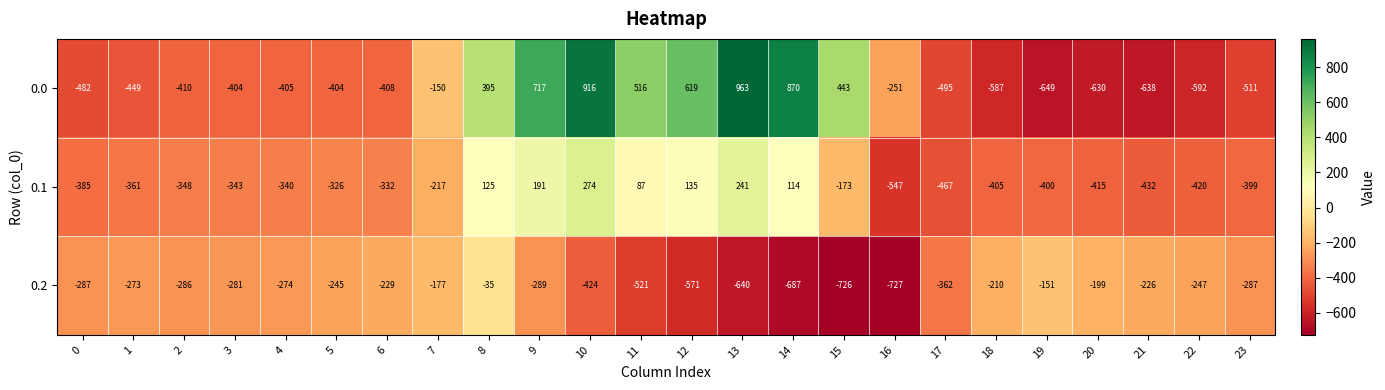

Which series has the widest spread of values?

0.0